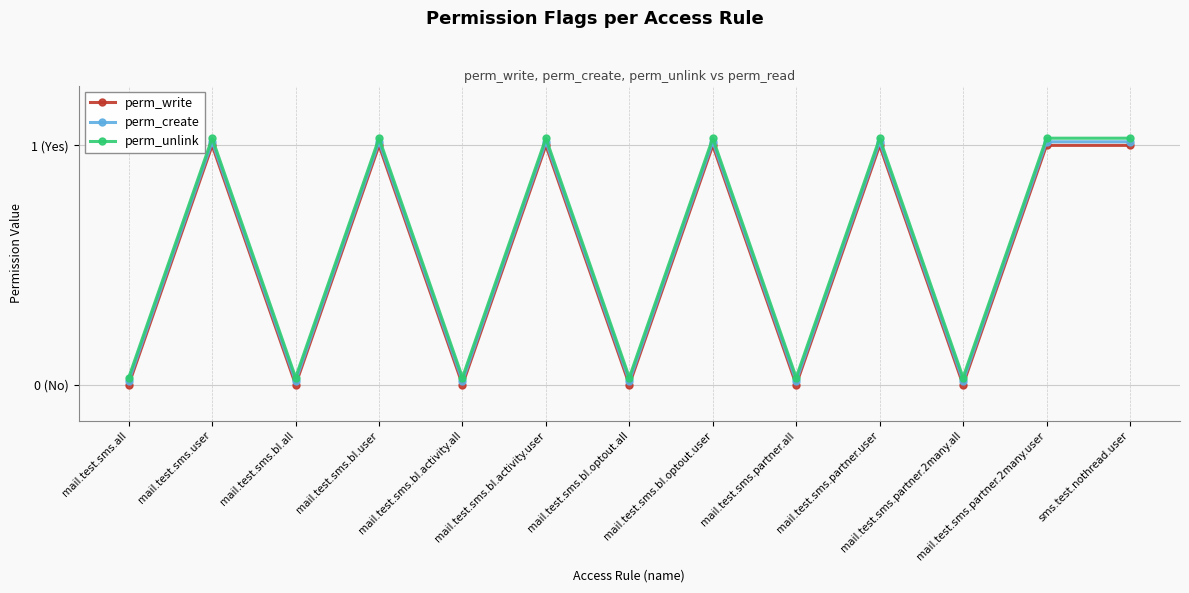

At which category is the sum across all series the highest?

mail.test.sms.user